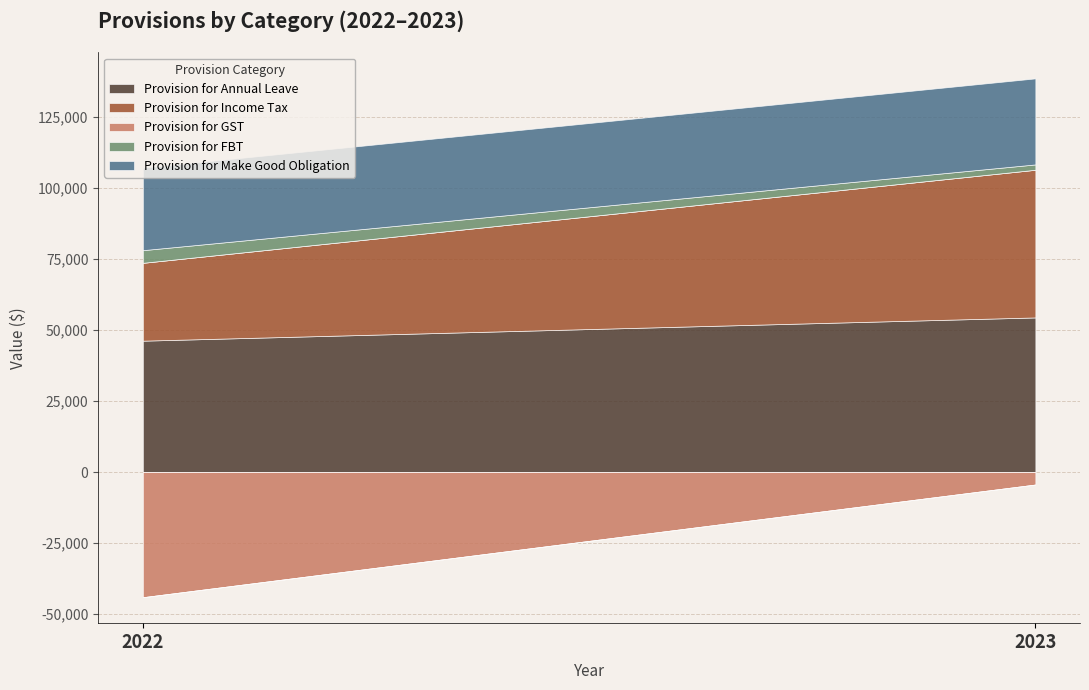

True or false: Provision for Make Good Obligation has a value of 42828 at 2022.

False